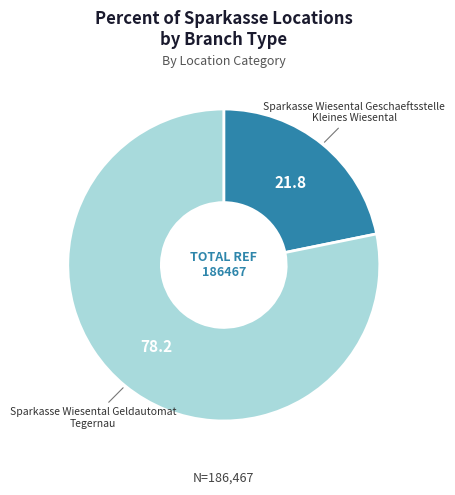

What is the ratio of the value at Sparkasse Wiesental Geldautomat Tegernau to the value at Sparkasse Wiesental Geschaeftsstelle Kleines Wiesental?

3.6